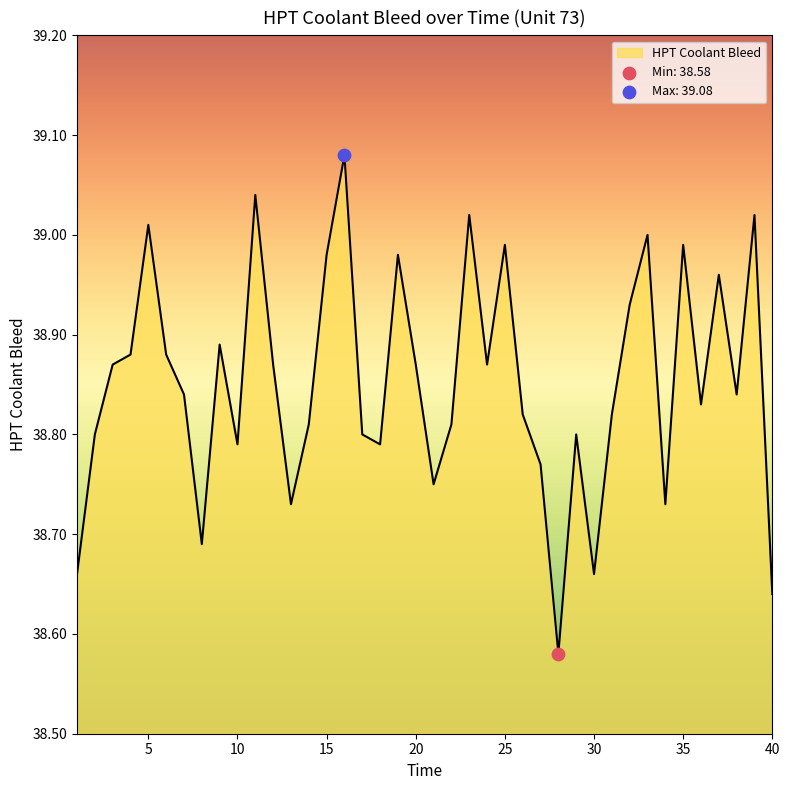

How many lines are shown in the chart?

1